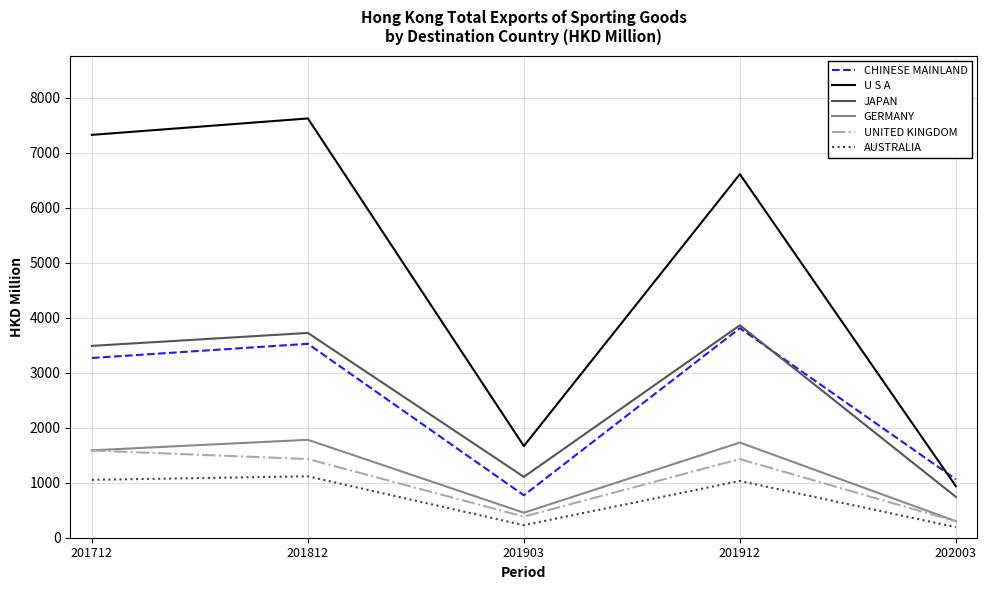

Is the value of AUSTRALIA at 201912 greater than the value of U S A at 201912?

No